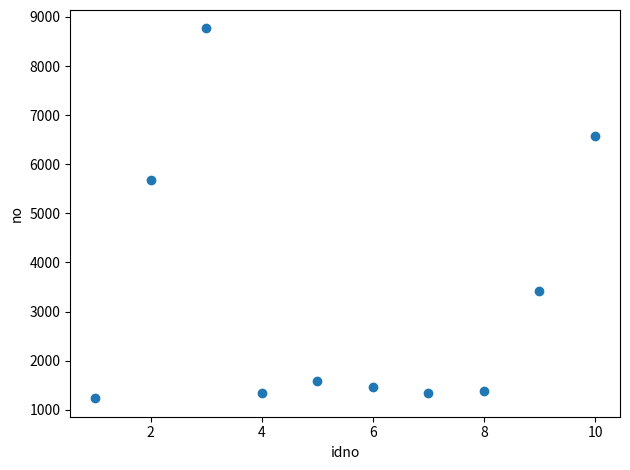

What is the range of X values (max minus min)?

9